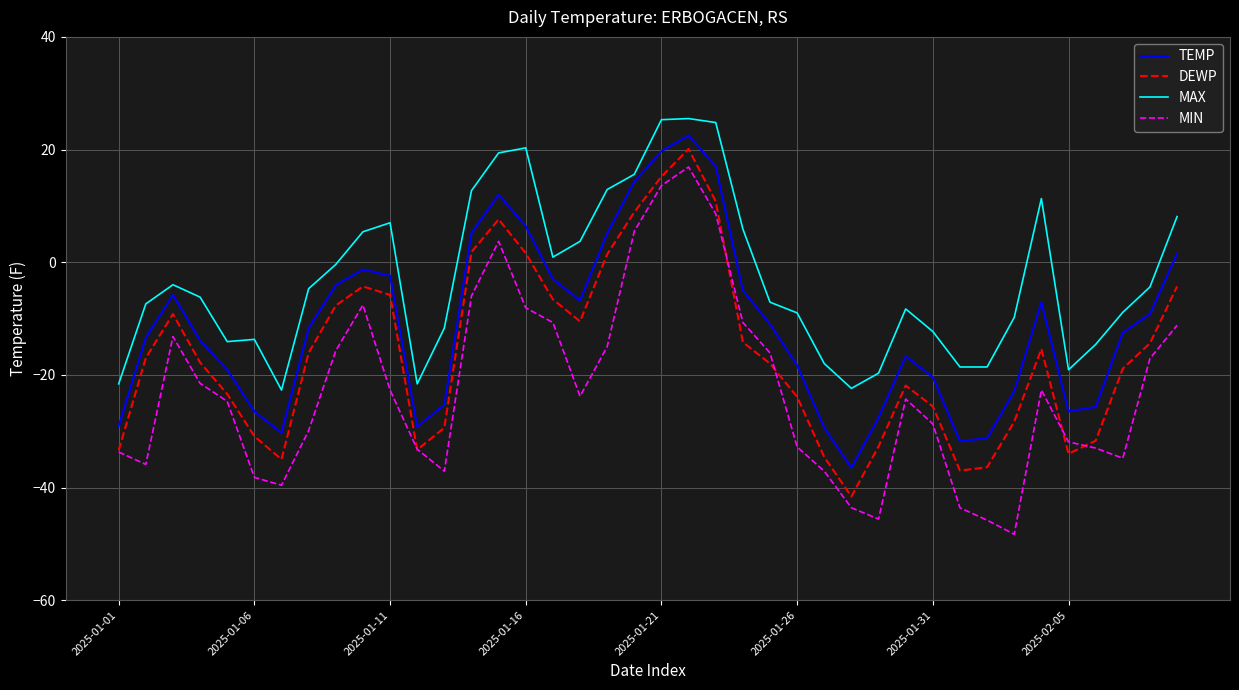

What is the greatest value displayed?

25.5